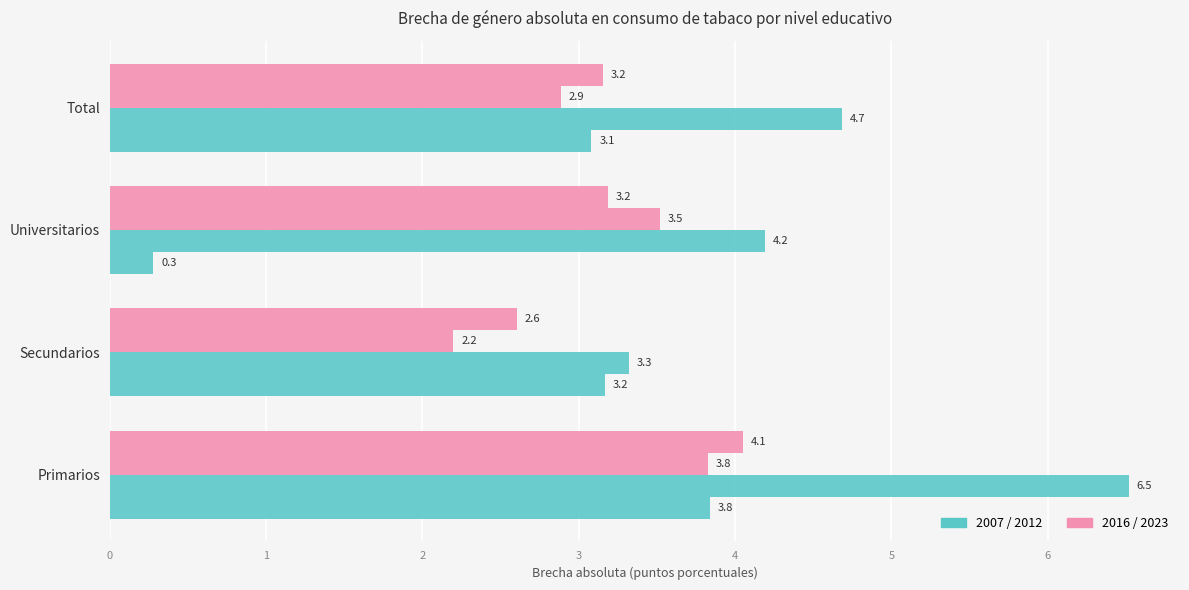

How many categories are shown in the chart?

4